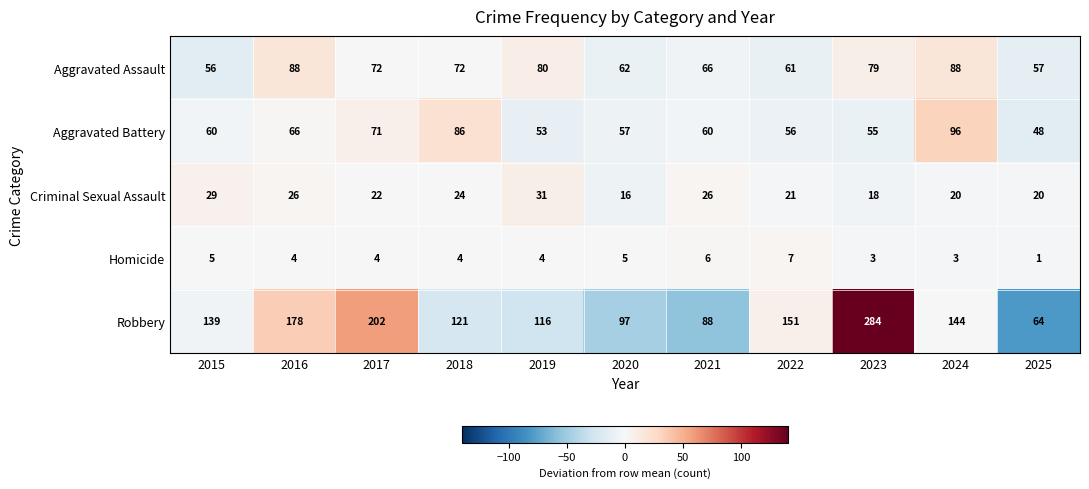

What is the average value of the Homicide series?

4